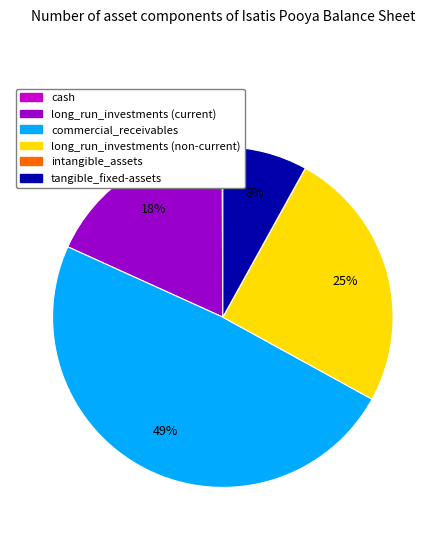

Is there any slice that represents more than half of the pie?

No